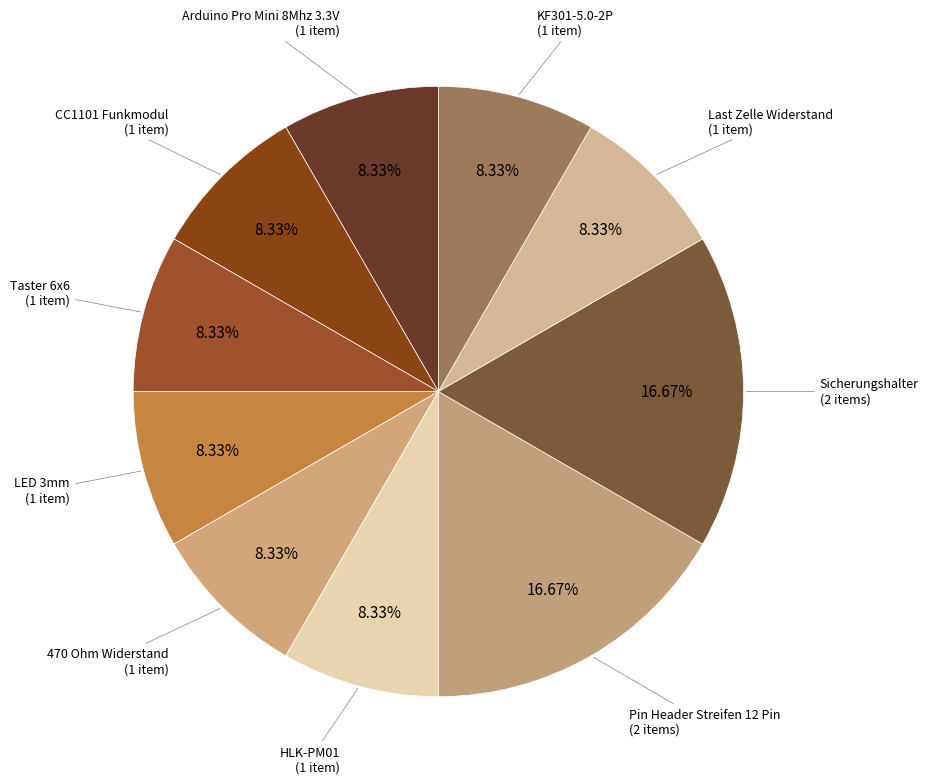

Is LED 3mm the majority of the pie?

No